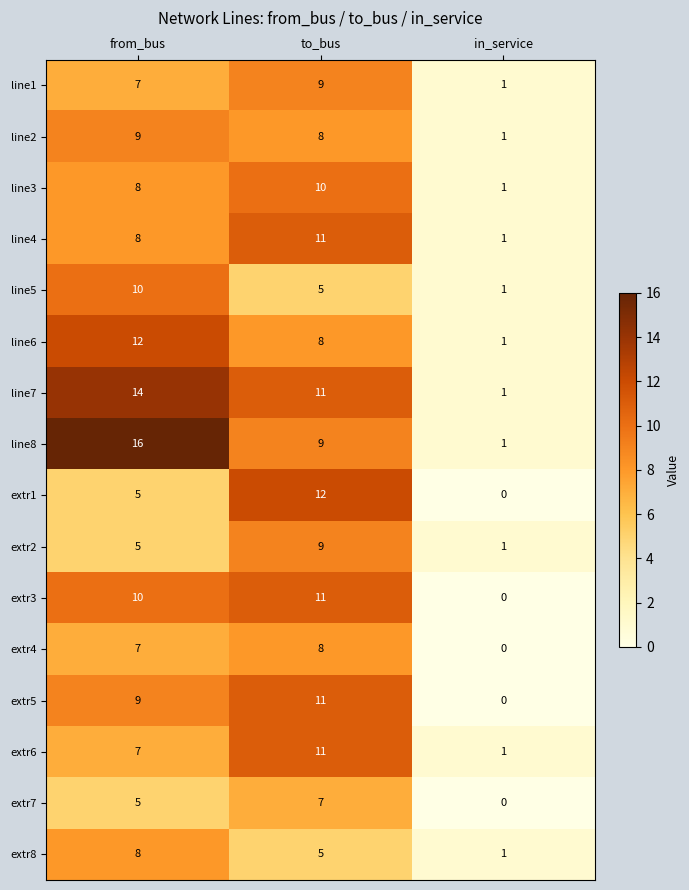

What is the difference between the maximum and minimum values in the extr3 series?

11